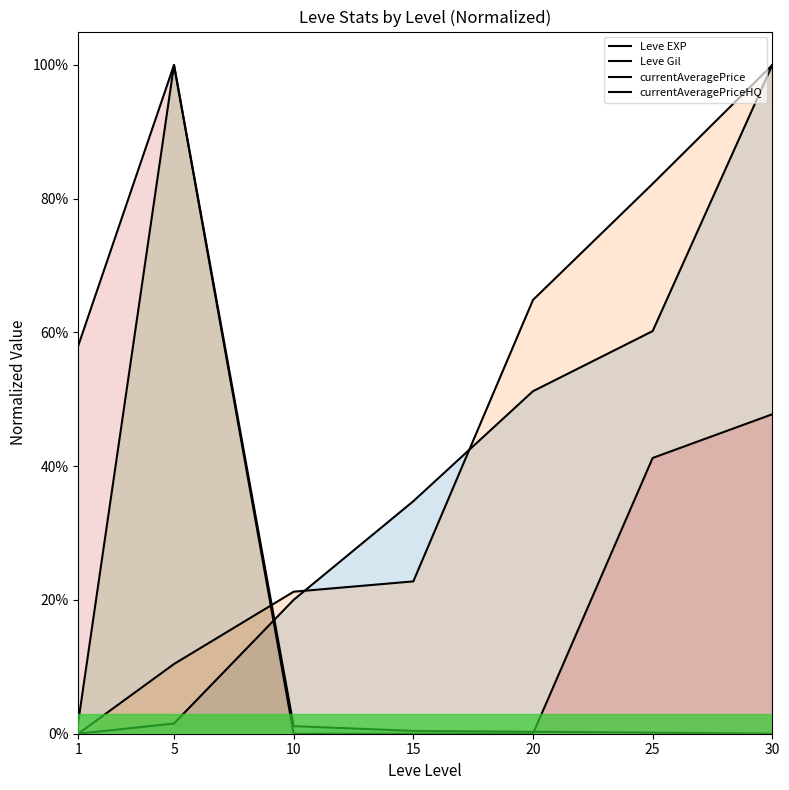

Is it true that Leve Gil equals 0.6 at 20?

True